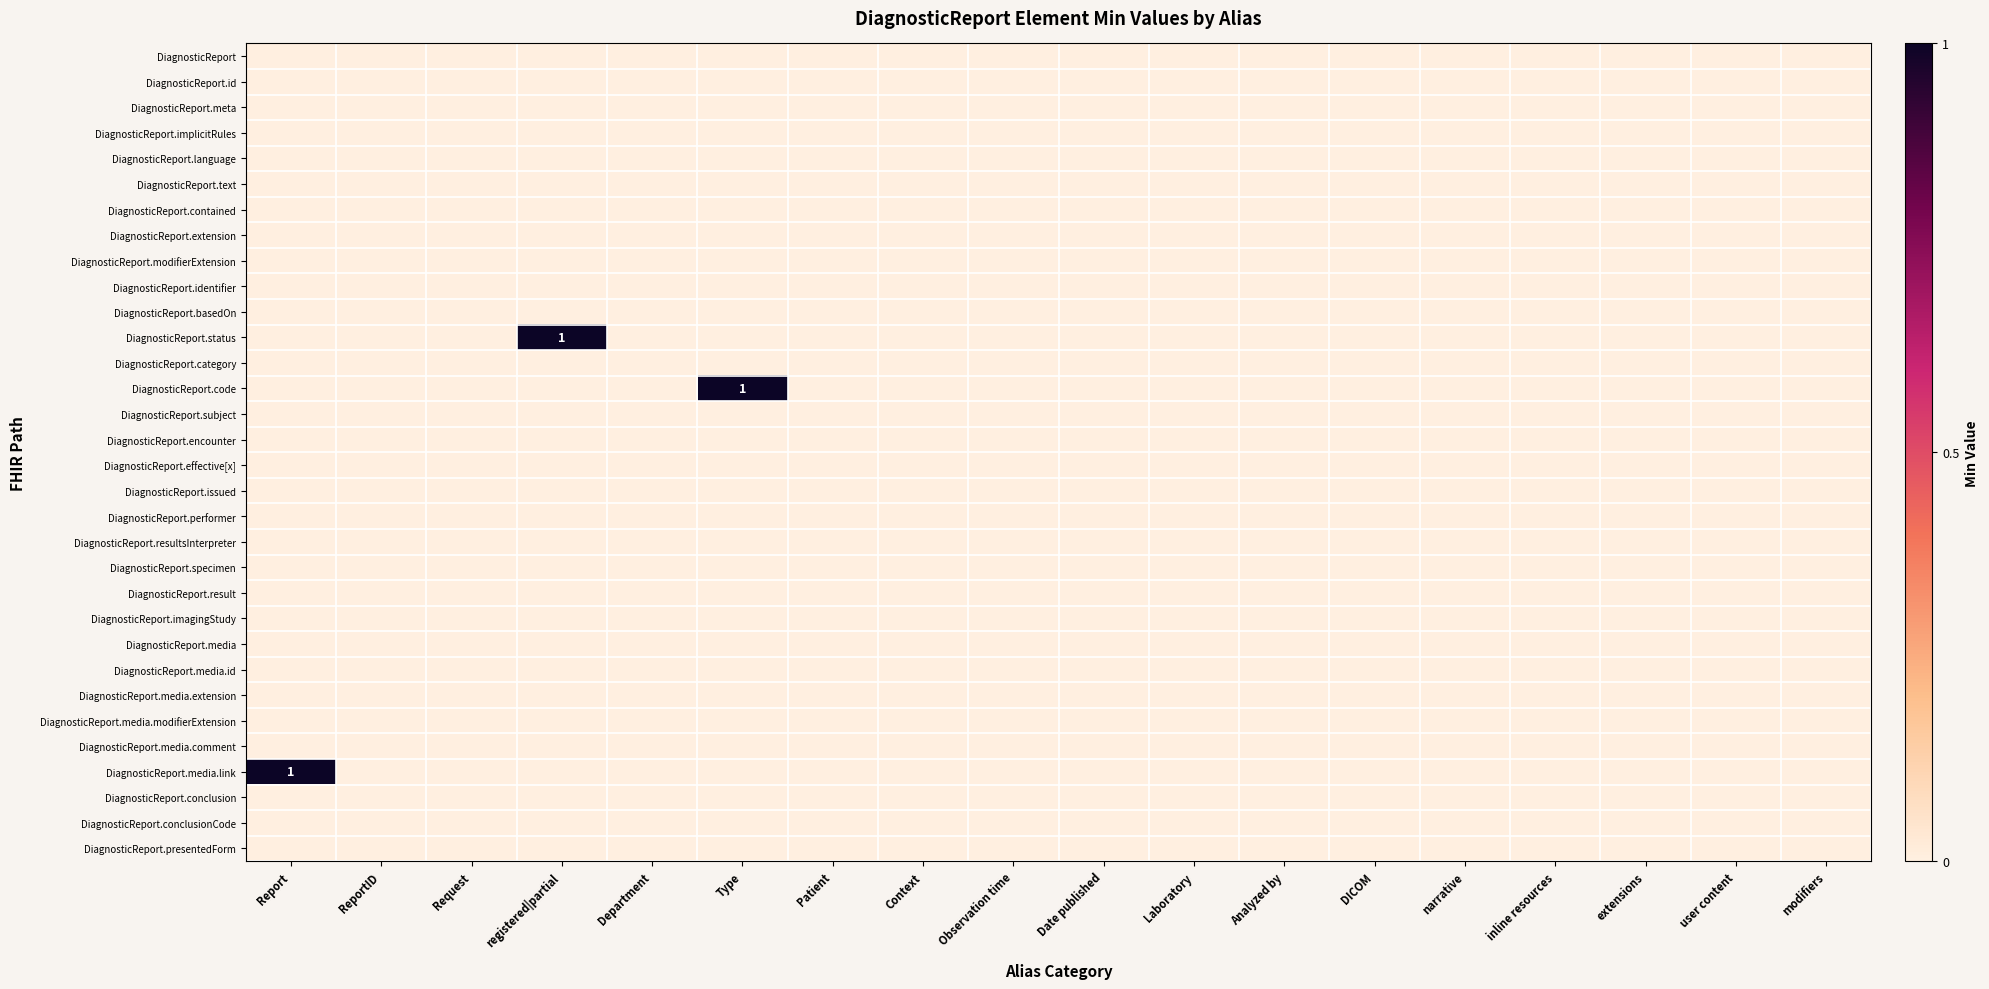

Rank the series at narrative from highest to lowest value.

DiagnosticReport, DiagnosticReport.id, DiagnosticReport.meta, DiagnosticReport.implicitRules, DiagnosticReport.language, DiagnosticReport.text, DiagnosticReport.contained, DiagnosticReport.extension, DiagnosticReport.modifierExtension, DiagnosticReport.identifier, DiagnosticReport.basedOn, DiagnosticReport.status, DiagnosticReport.category, DiagnosticReport.code, DiagnosticReport.subject, DiagnosticReport.encounter, DiagnosticReport.effective[x], DiagnosticReport.issued, DiagnosticReport.performer, DiagnosticReport.resultsInterpreter, DiagnosticReport.specimen, DiagnosticReport.result, DiagnosticReport.imagingStudy, DiagnosticReport.media, DiagnosticReport.media.id, DiagnosticReport.media.extension, DiagnosticReport.media.modifierExtension, DiagnosticReport.media.comment, DiagnosticReport.media.link, DiagnosticReport.conclusion, DiagnosticReport.conclusionCode, DiagnosticReport.presentedForm